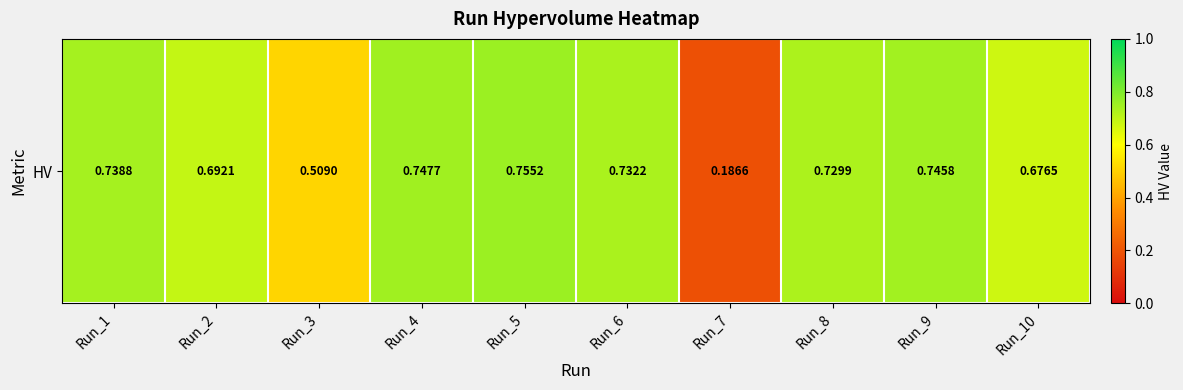

Which category has the lowest value across all series?

Run_7